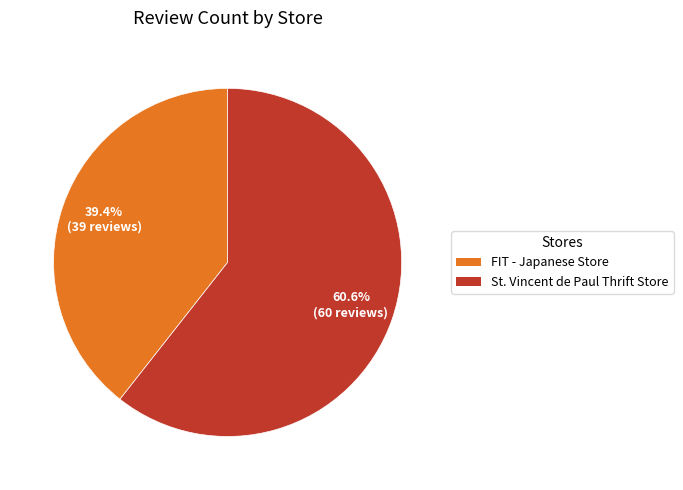

To the nearest percent, what is the average slice percentage?

50%